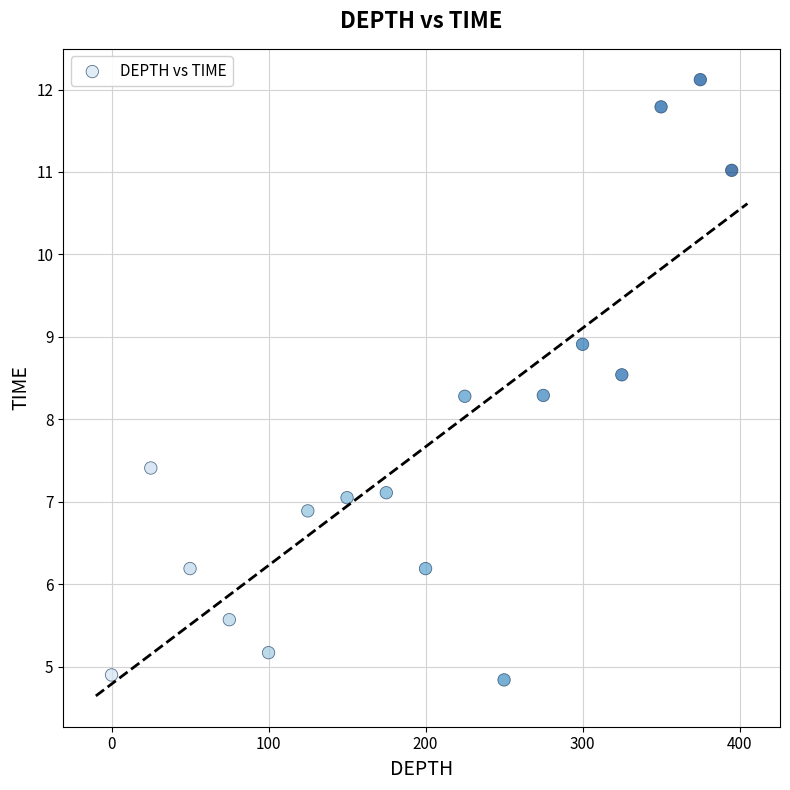

What is the range of X values (max minus min)?

395.0